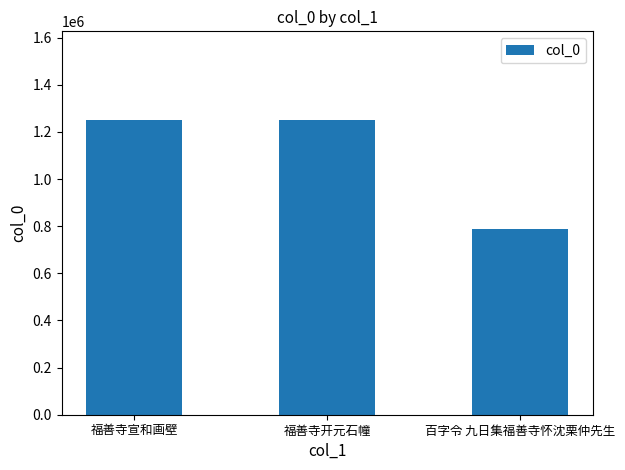

Read the value at 福善寺宣和画壁, to the nearest 100.

1251600